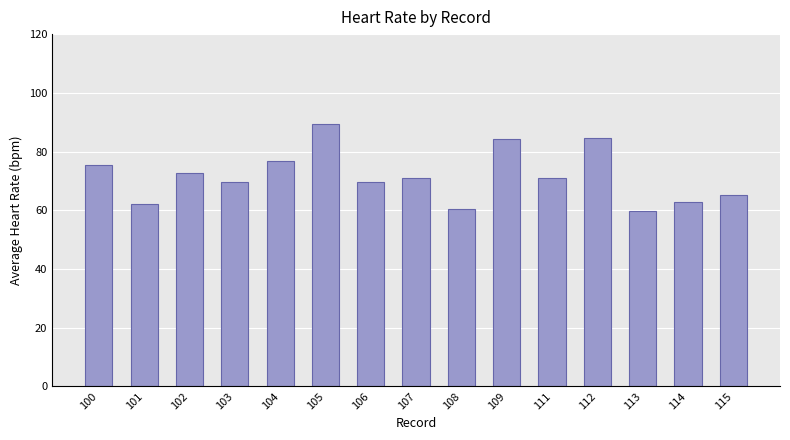

What is the value of the 8th bar from the left?

71.1